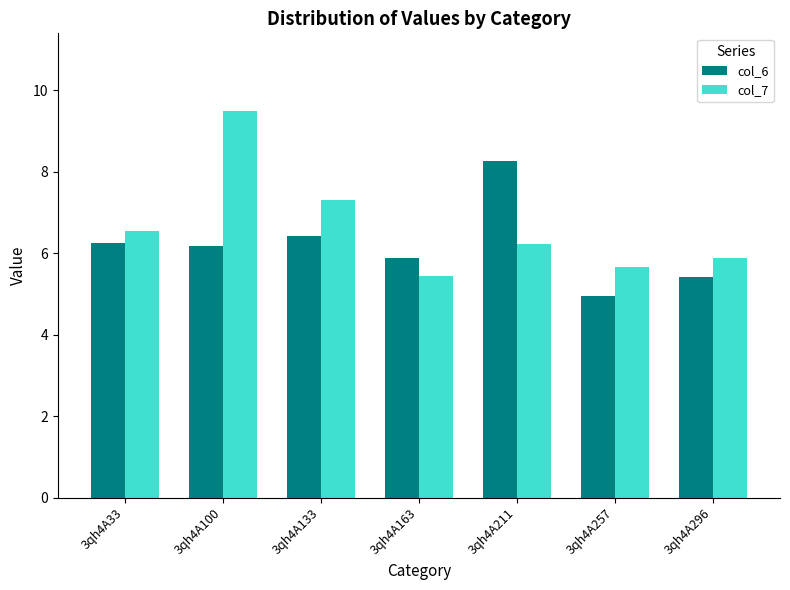

What is the smallest value displayed?

5.0